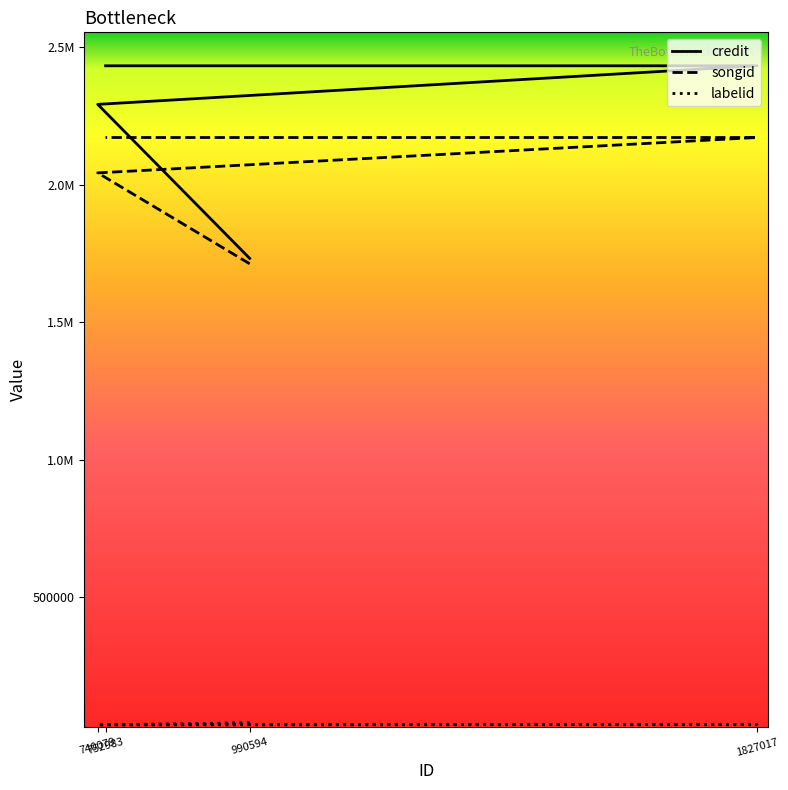

Reading left to right, transcribe all the data shown in this chart.

credit: 990594=1731835	740079=2291452	1827017=2431619	752983=2431619
songid: 990594=1712206	740079=2042467	1827017=2171044	752983=2171044
labelid: 990594=44487	740079=36669	1827017=38571	752983=38571